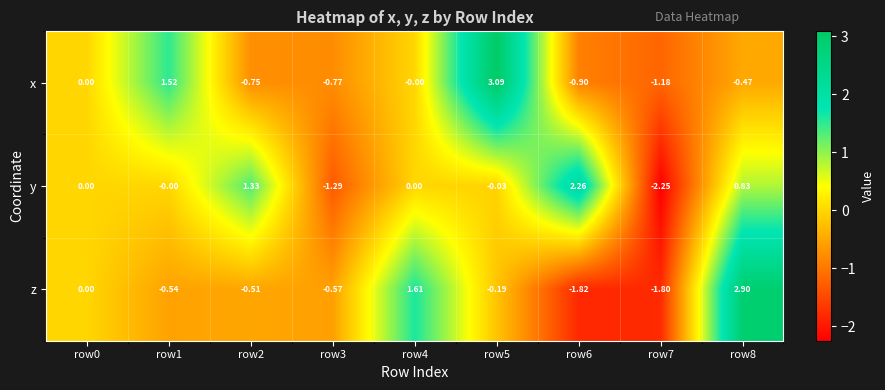

Is the value of y at row4 greater than the value of z at row4?

No